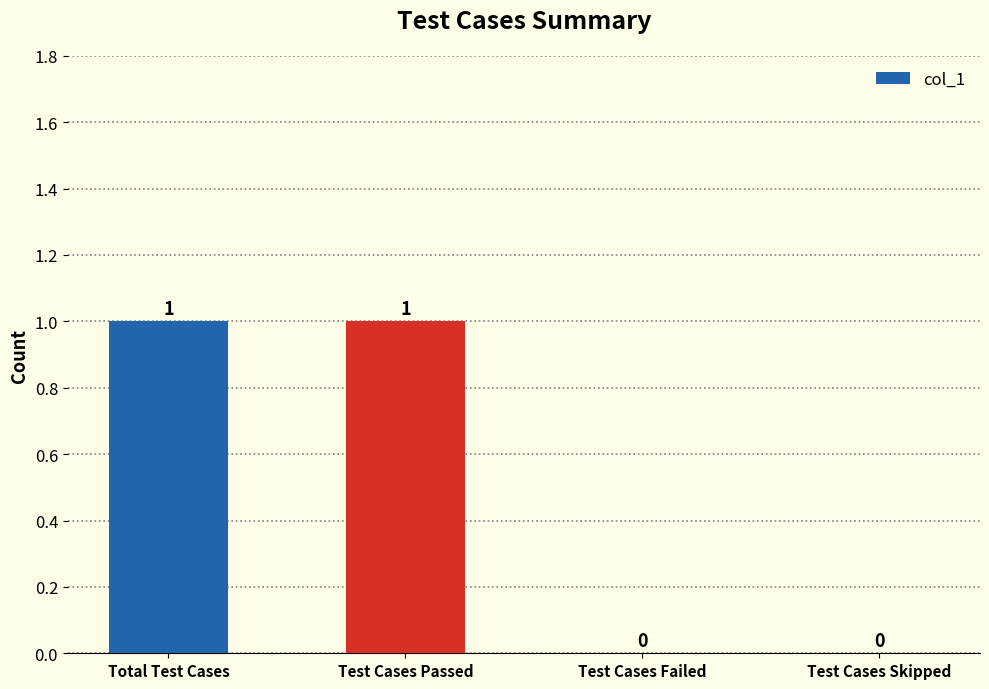

How many positive values are there?

2